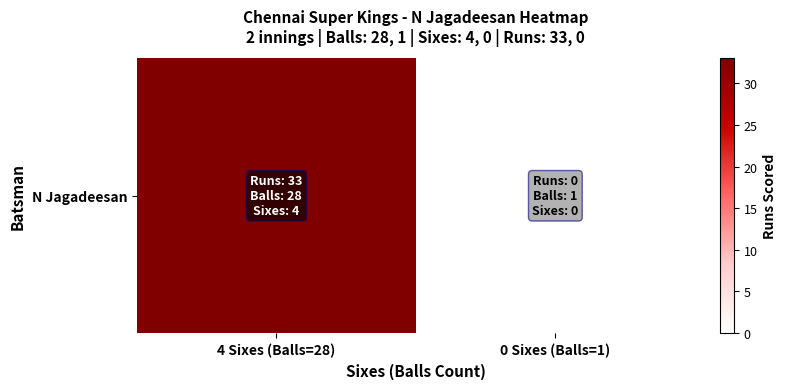

At which label is the value closest to 16?

0 Sixes (Balls=1)